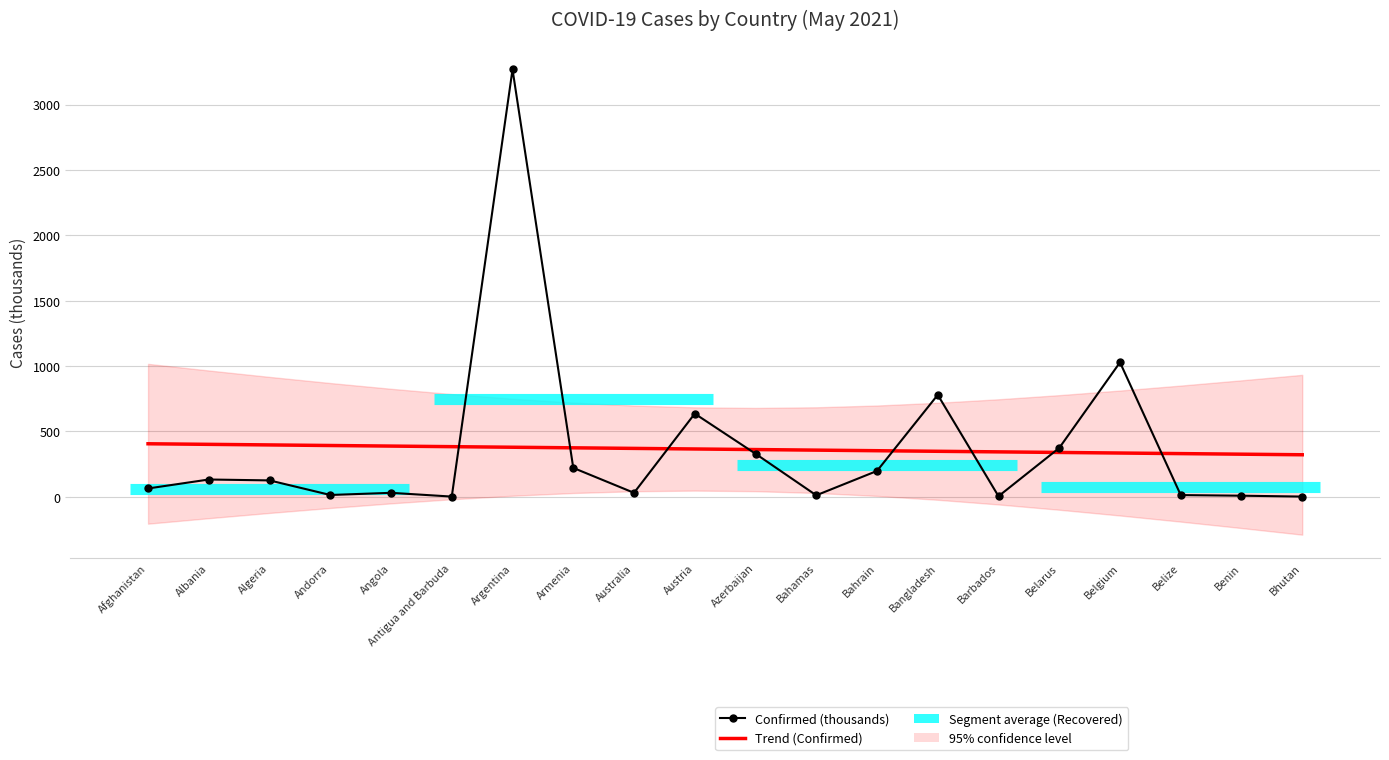

List the series in order of their peak value, highest first.

Confirmed (thousands), Trend (Confirmed)